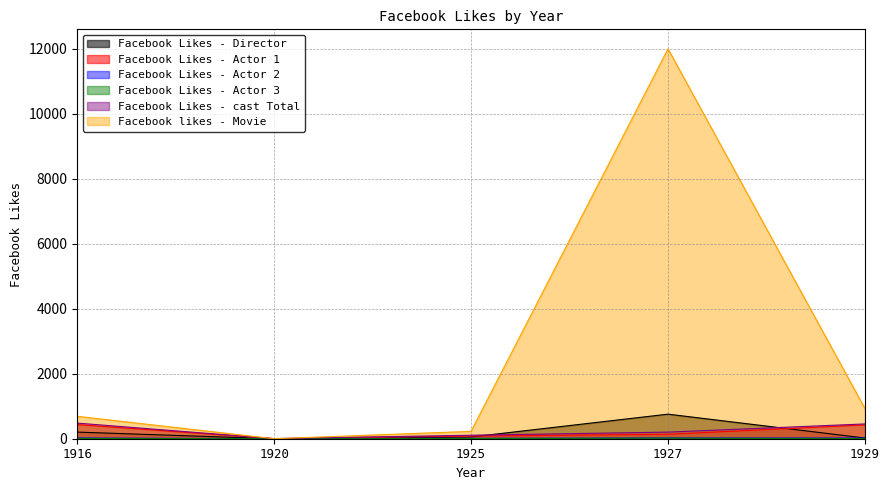

Count the number of data series in this chart.

6